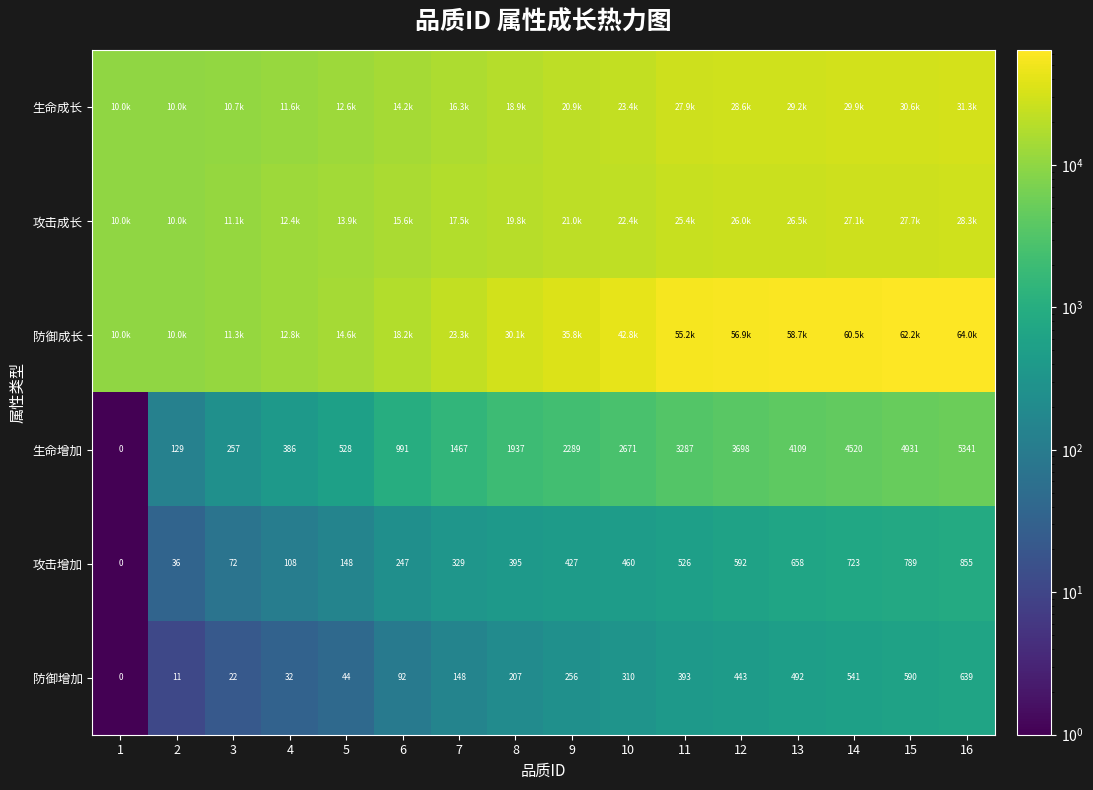

What is the average value of the 攻击增加 series?

397.8